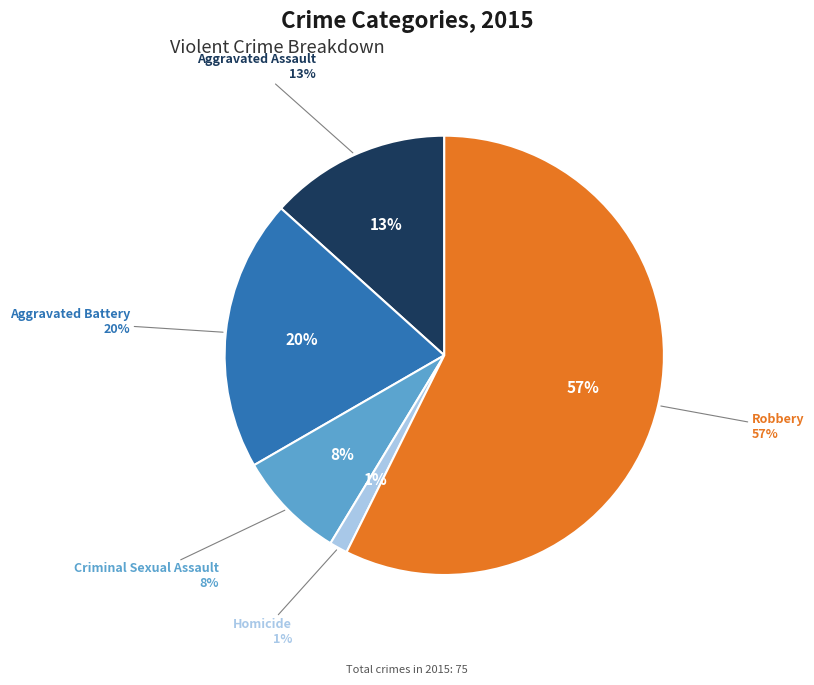

What is the ratio of the value at Aggravated Assault to the value at Robbery?

0.2